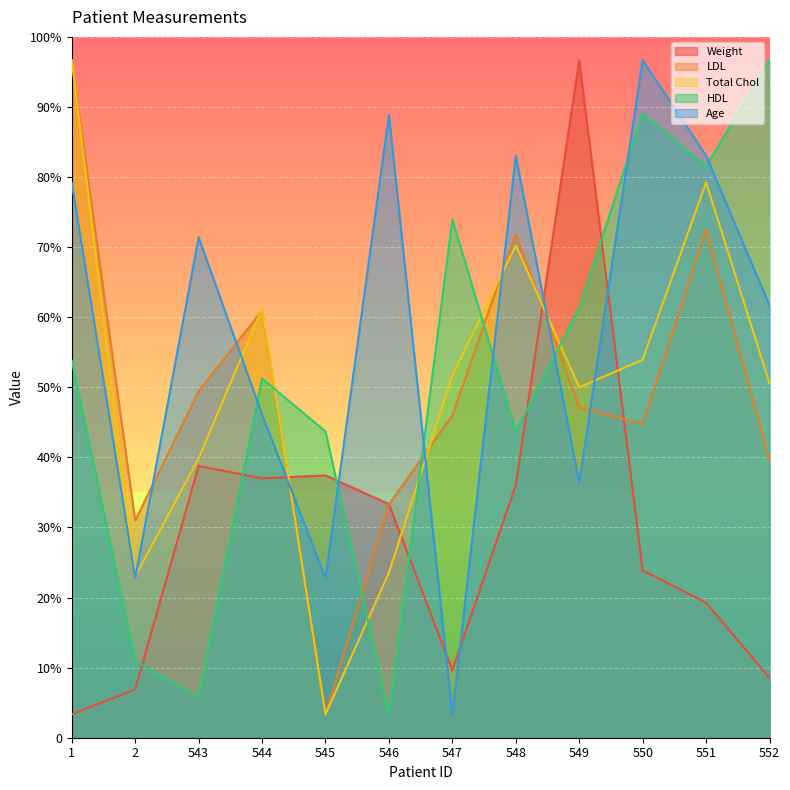

At which label does Age first exceed 214?

1